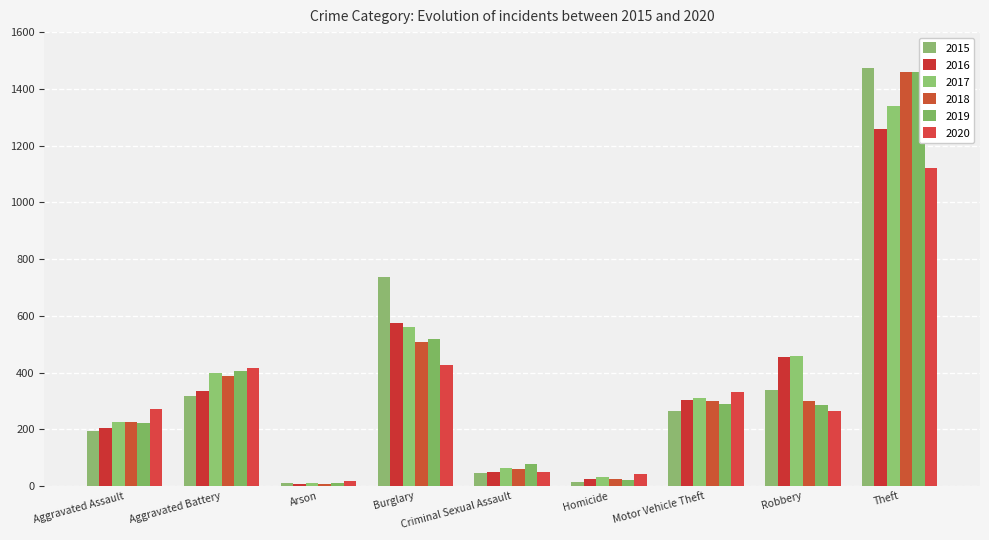

At how many categories does at least one series exceed 26?

8